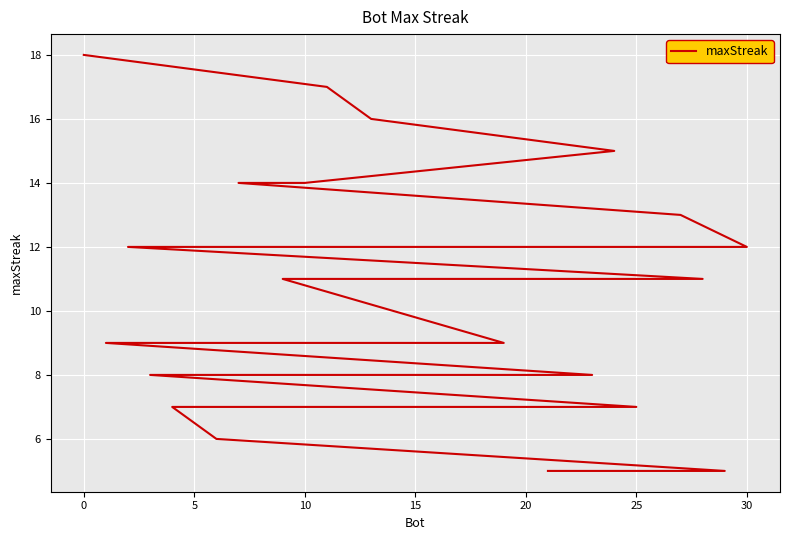

Reading left to right, what are all the values shown in this chart?

18	17	16	15	14	14	13	12	12	11	11	11	11	11	9	9	9	9	8	8	8	8	8	8	7	7	7	7	6	5	5